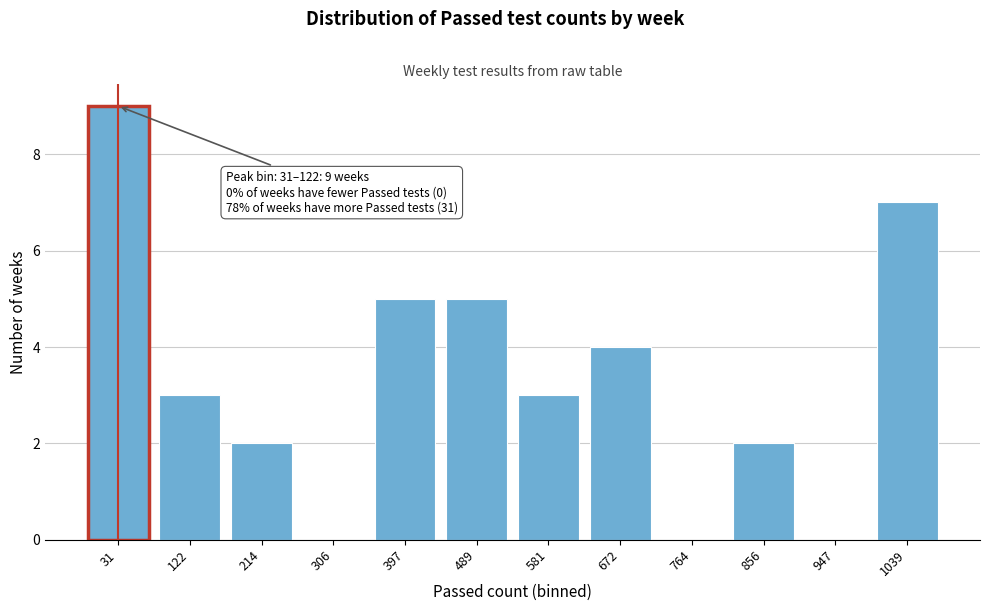

Reading left to right, extract all data points from this chart.

31=9	122=3	214=2	306=0	397=5	489=5	581=3	672=4	764=0	856=2	947=0	1039=7